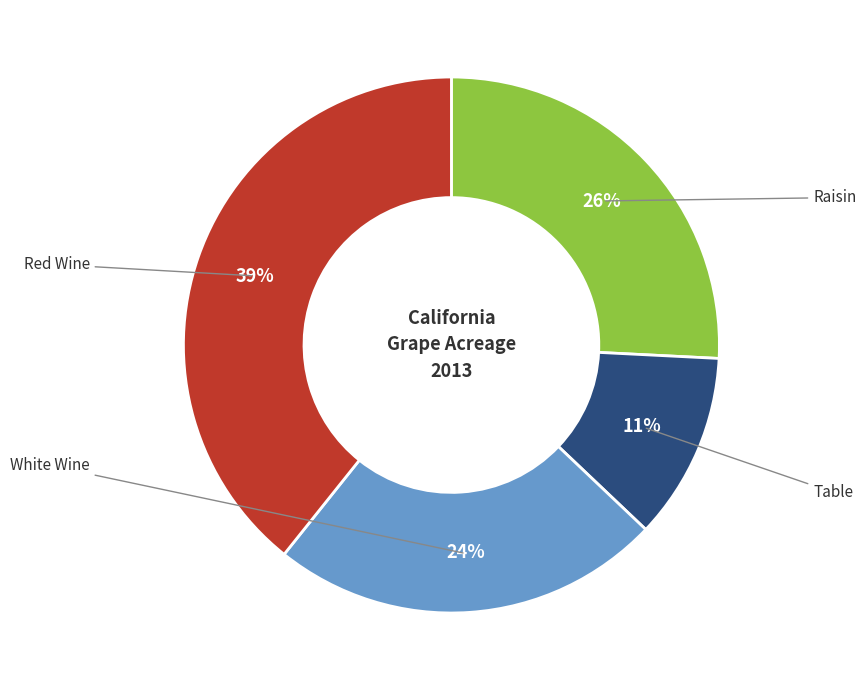

To the nearest percent, what is the combined percentage of Raisin and White Wine?

49%